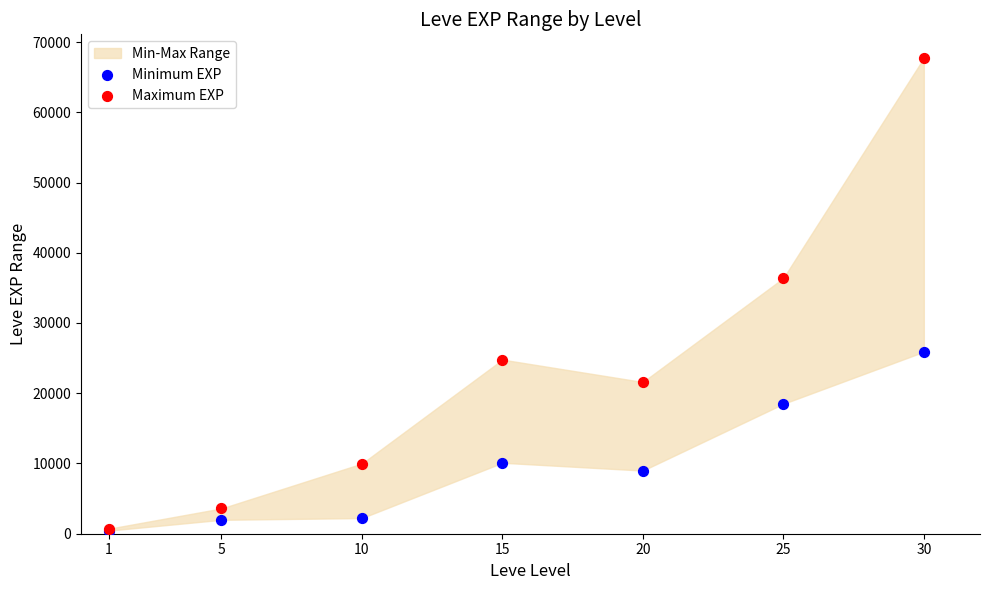

Across all series, what Y value is closest to 34090?

36390